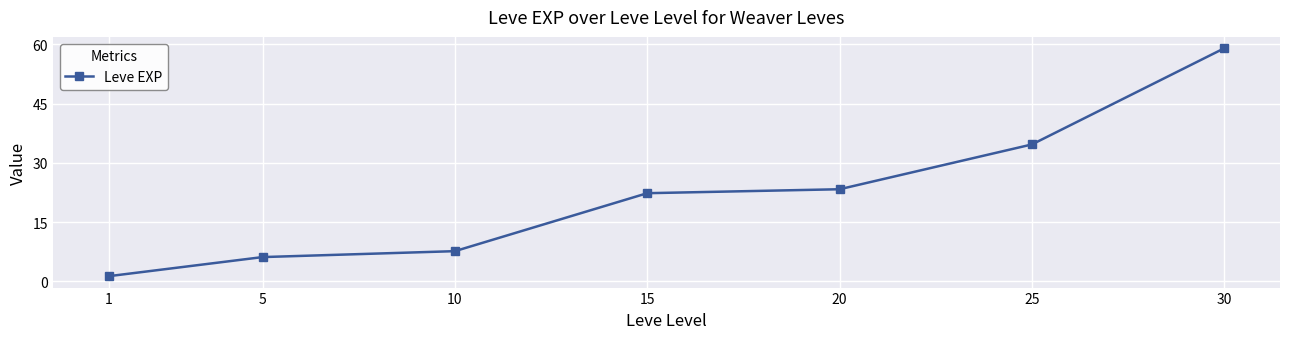

Read the value at 1.

1.3